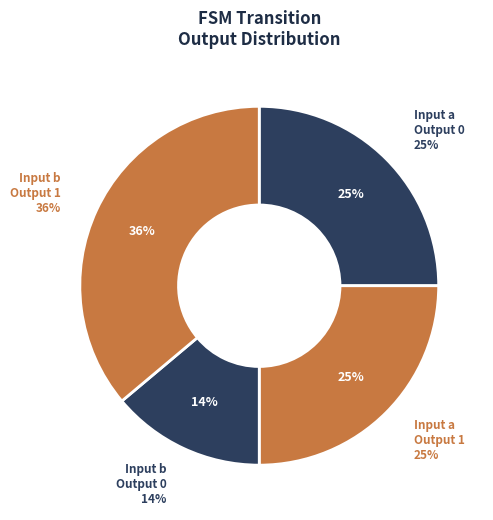

Which has a higher value, output_symbol=1, input=a or output_symbol=1, input=b?

output_symbol=1, input=b